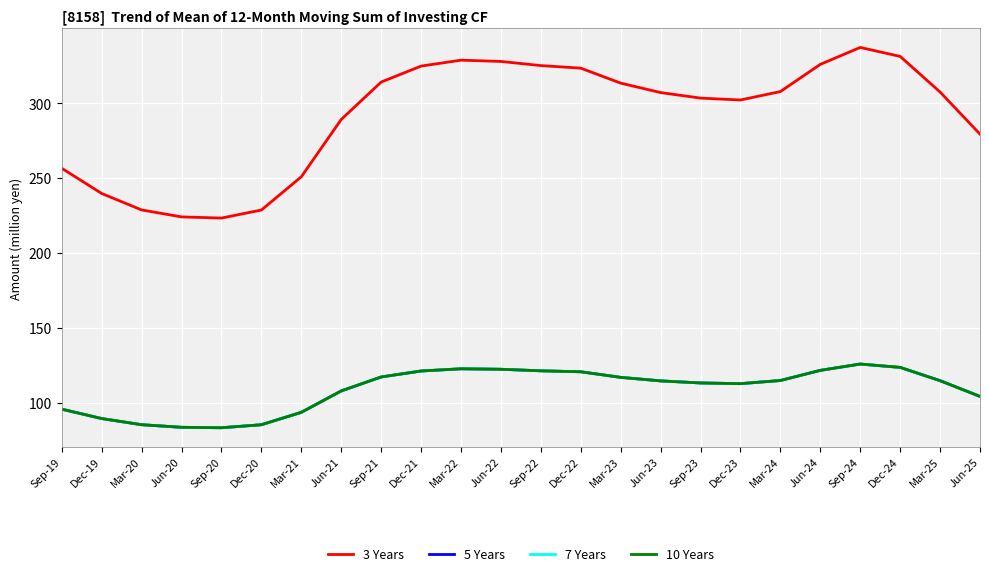

True or false: 5 Years has a value of 112.8 at Dec-23.

True